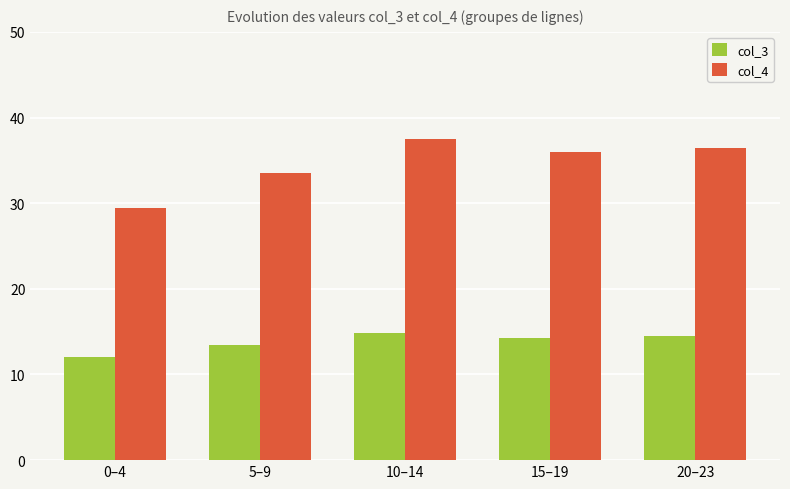

How many values in the col_3 series exceed 14?

3